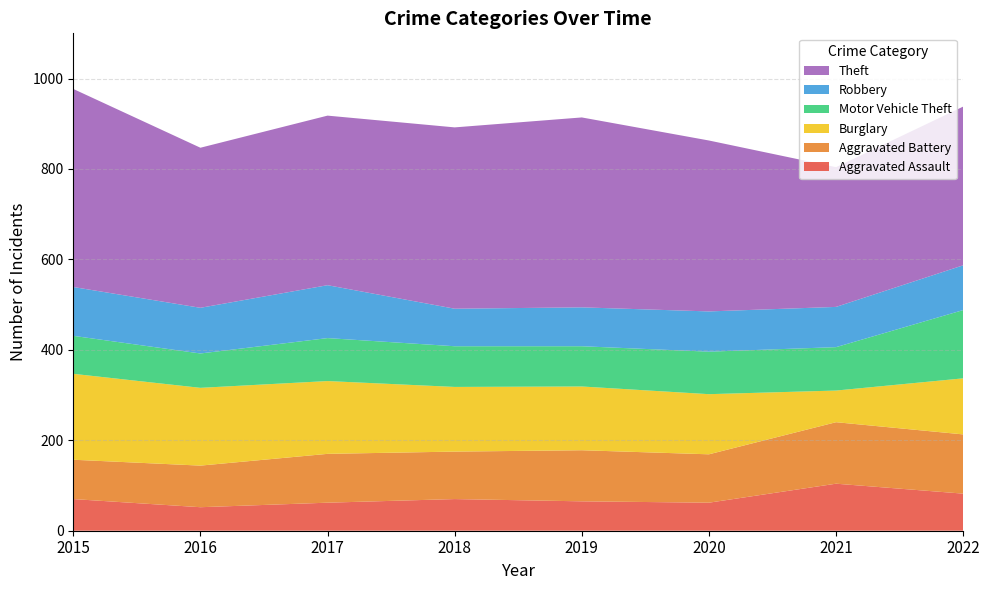

Reading left to right, list all the values displayed in this chart.

Aggravated Assault: 2015=70	2016=52	2017=62	2018=70	2019=65	2020=62	2021=104	2022=82
Aggravated Battery: 2015=87	2016=92	2017=108	2018=105	2019=113	2020=107	2021=136	2022=131
Burglary: 2015=190	2016=172	2017=161	2018=143	2019=141	2020=133	2021=70	2022=124
Motor Vehicle Theft: 2015=84	2016=76	2017=95	2018=90	2019=89	2020=94	2021=96	2022=151
Robbery: 2015=108	2016=101	2017=117	2018=83	2019=86	2020=89	2021=89	2022=99
Theft: 2015=438	2016=354	2017=375	2018=401	2019=420	2020=378	2021=309	2022=351